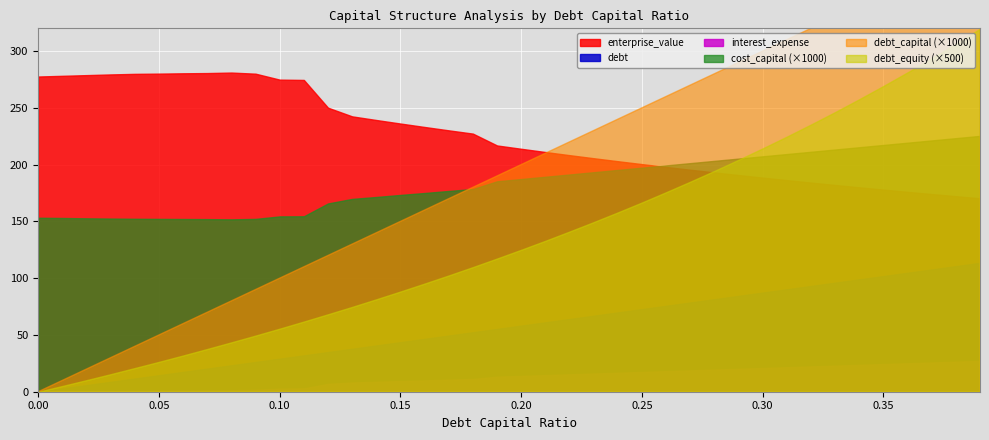

What is the average value of the debt_capital series?

0.2